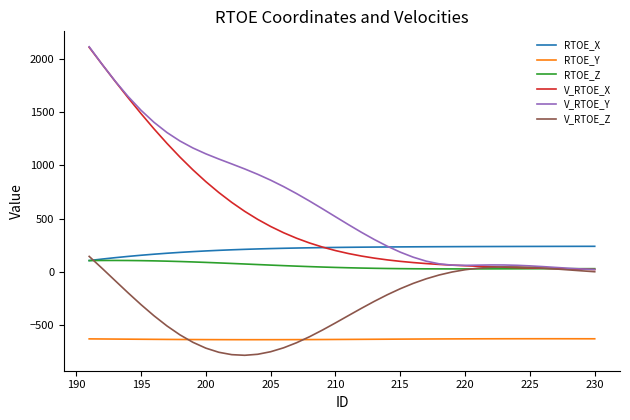

Which series has the largest total across all categories?

V_RTOE_Y